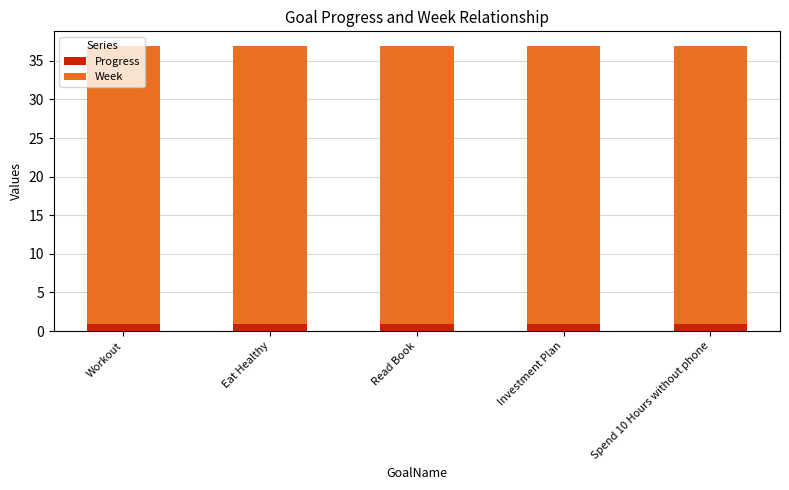

What is the minimum value for Progress?

1.0